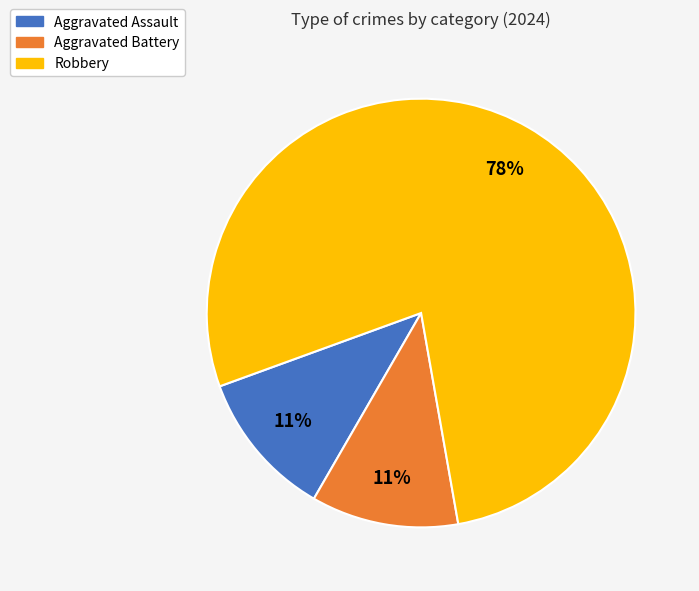

To the nearest percent, what is the difference between the Aggravated Assault and Robbery slice percentages?

67%